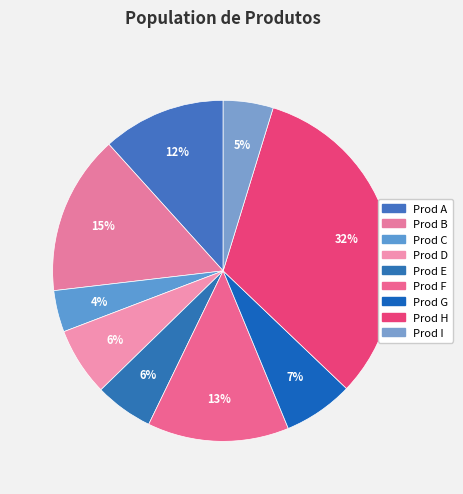

To the nearest percent, what percentage of the pie is Prod A?

12%